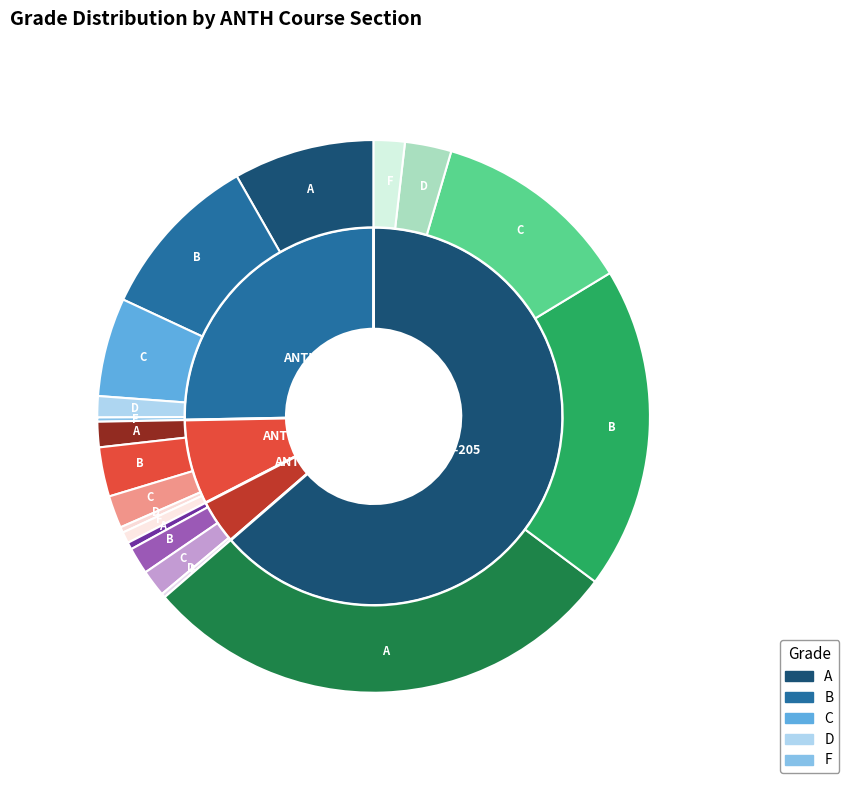

How many slices are in this pie chart?

4